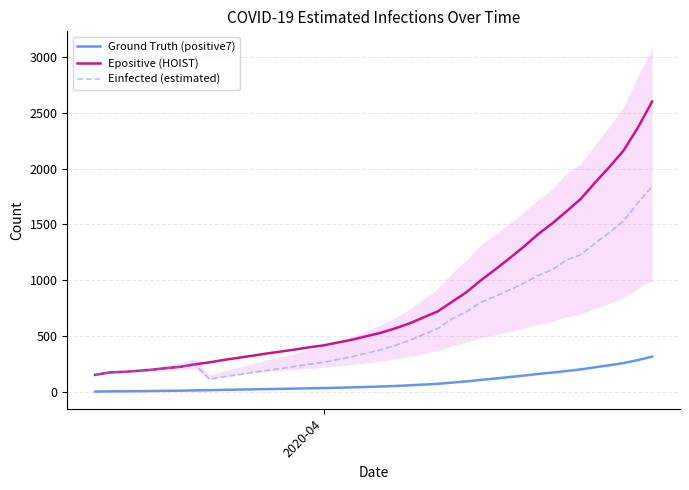

True or false: Ground Truth (positive7) and Epositive (HOIST) cross at least once.

False